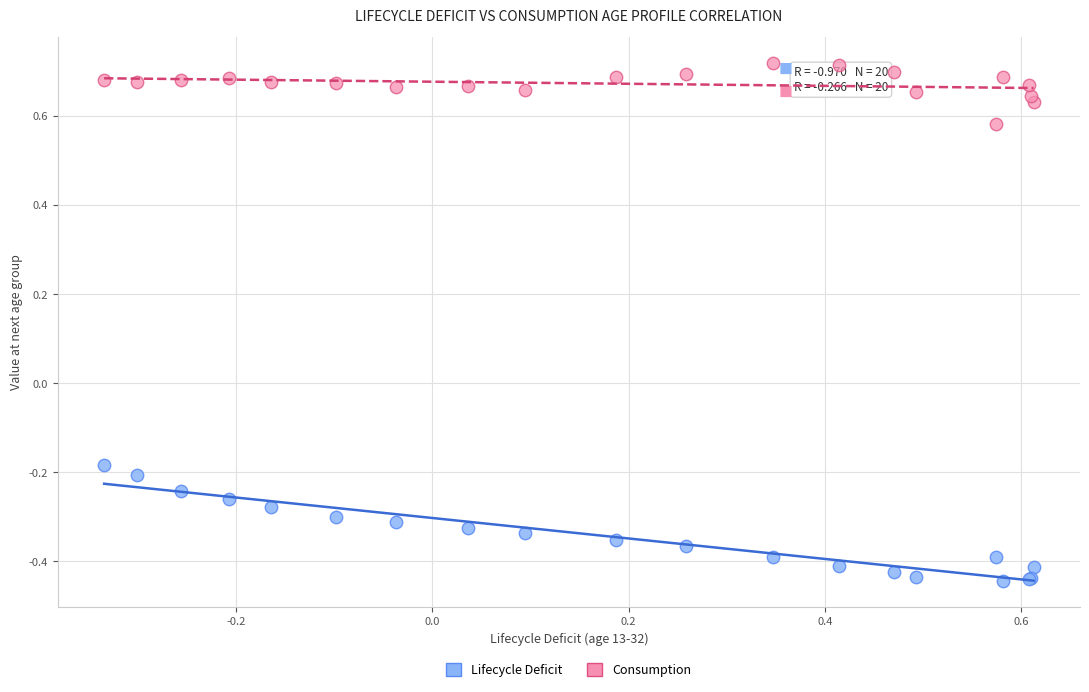

Which series contains the highest Y value?

Consumption